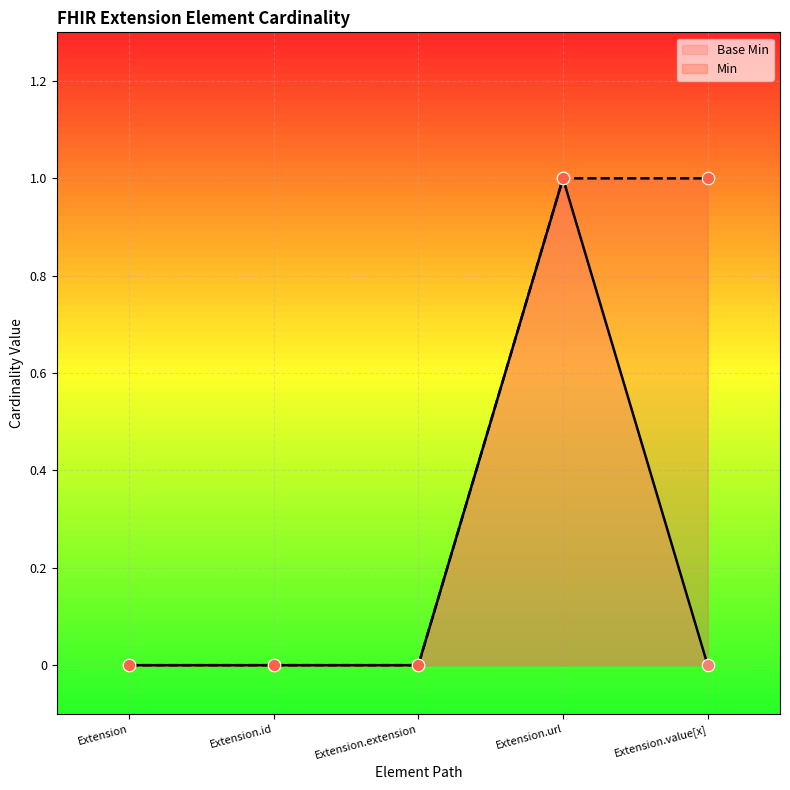

At which category is the sum across all series the highest?

Extension.url